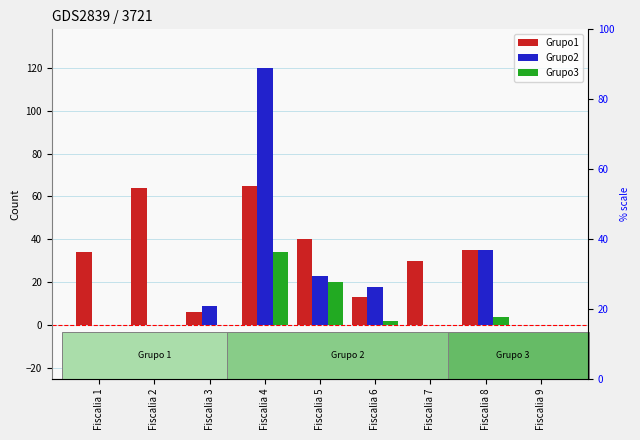

Between Fiscalia 1 and Fiscalia 5, which is larger?

Fiscalia 5